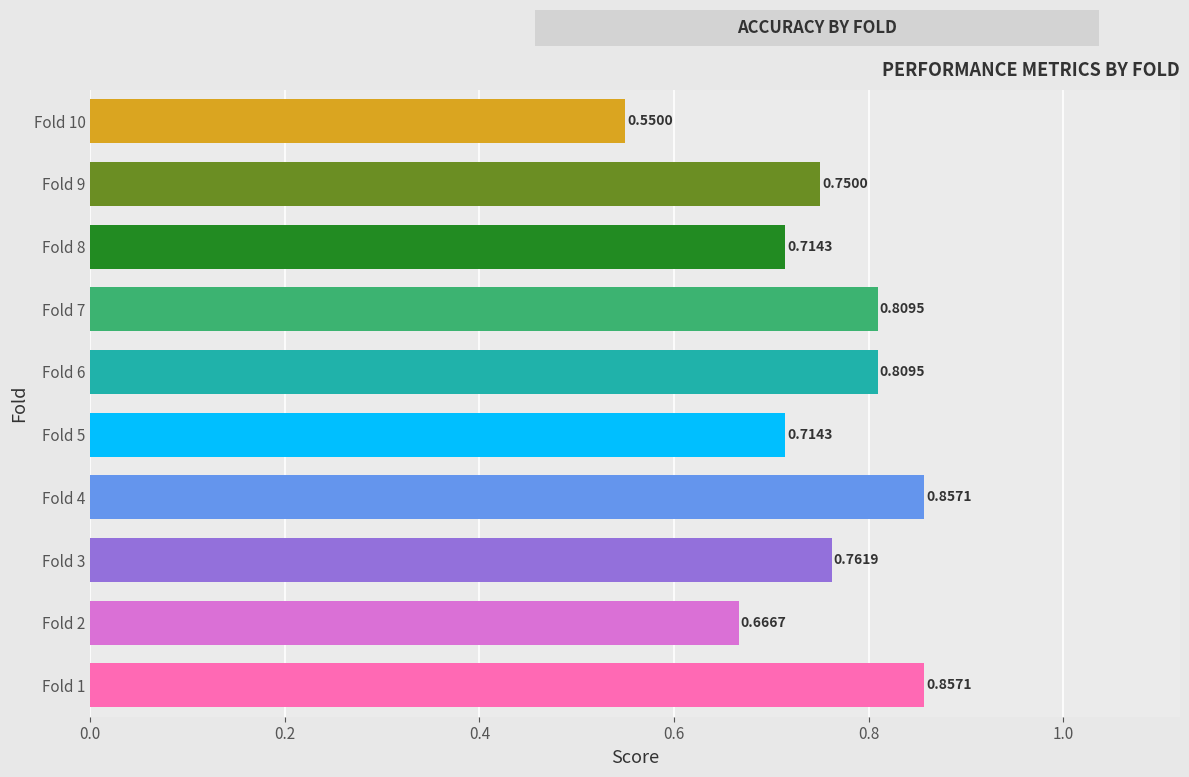

What is the sum of all values?

7.5